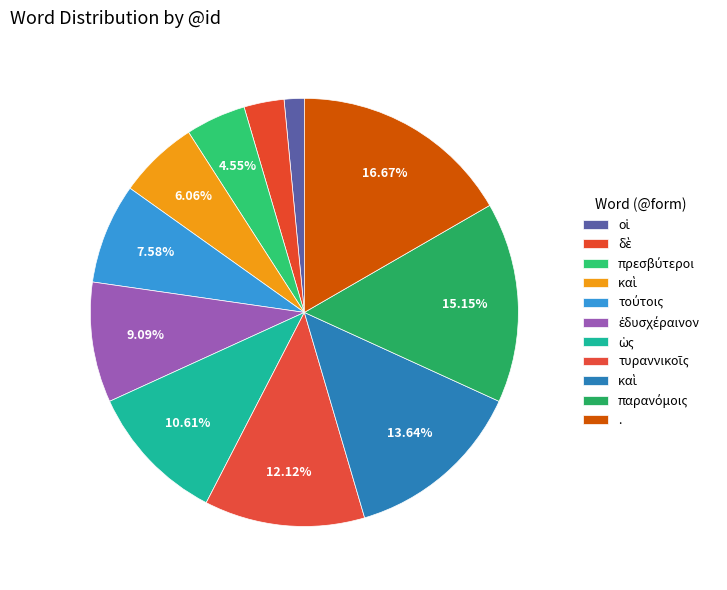

How many slices are in this pie chart?

11